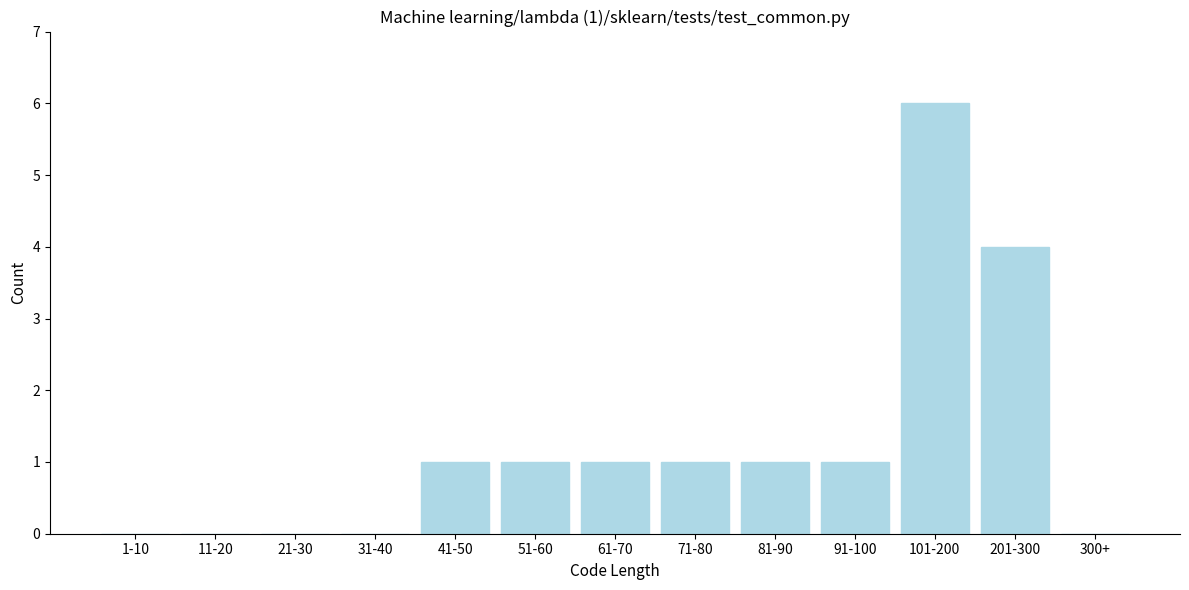

Reading left to right, list all the values displayed in this chart.

1-10=0	11-20=0	21-30=0	31-40=0	41-50=1	51-60=1	61-70=1	71-80=1	81-90=1	91-100=1	101-200=6	201-300=4	300+=0